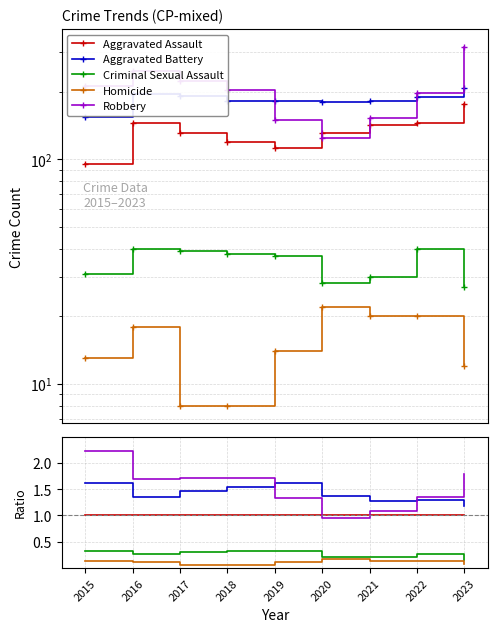

What is the value of the Criminal Sexual Assault point at the 6th from the left?

0.2